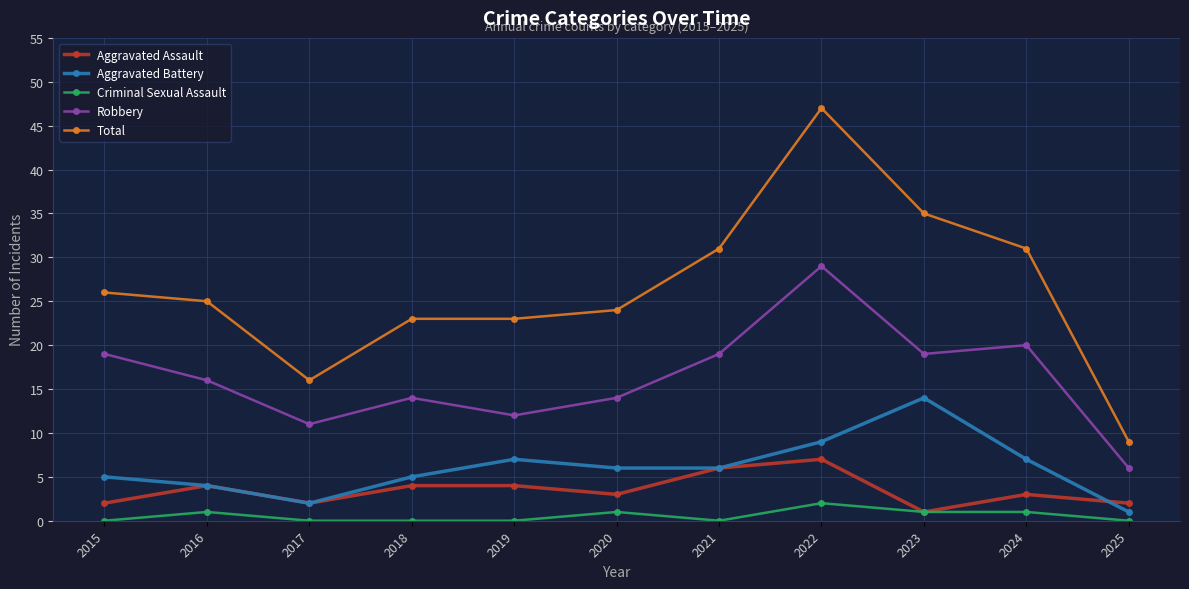

Reading right to left, list all the values displayed in this chart.

Aggravated Assault: 2	3	1	7	6	3	4	4	2	4	2
Aggravated Battery: 1	7	14	9	6	6	7	5	2	4	5
Criminal Sexual Assault: 0	1	1	2	0	1	0	0	0	1	0
Robbery: 6	20	19	29	19	14	12	14	11	16	19
Total: 9	31	35	47	31	24	23	23	16	25	26